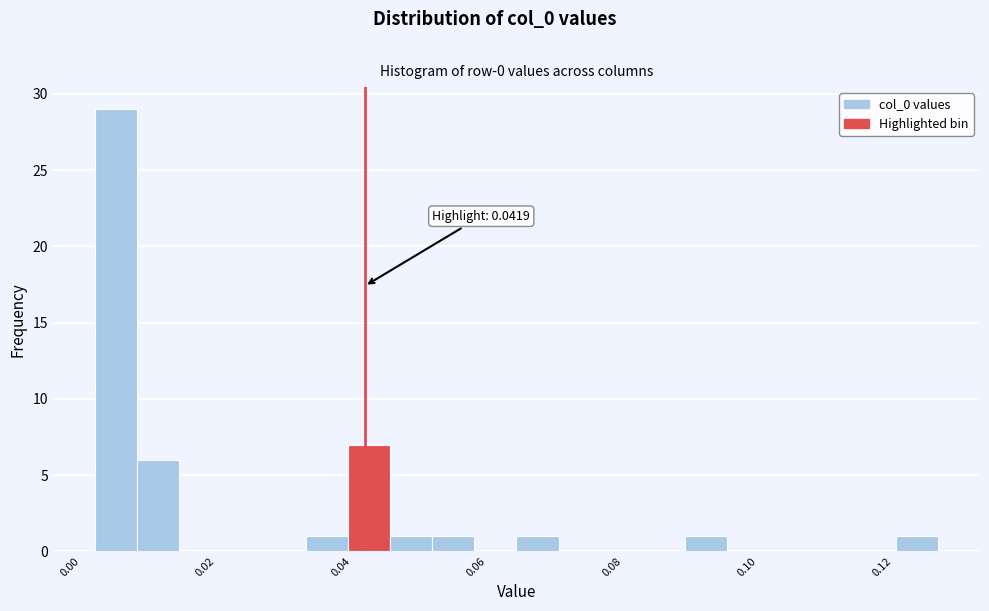

Around what value on the x-axis is the tallest bar? Give the approximate position of its centre, as read against the axis.

0.006